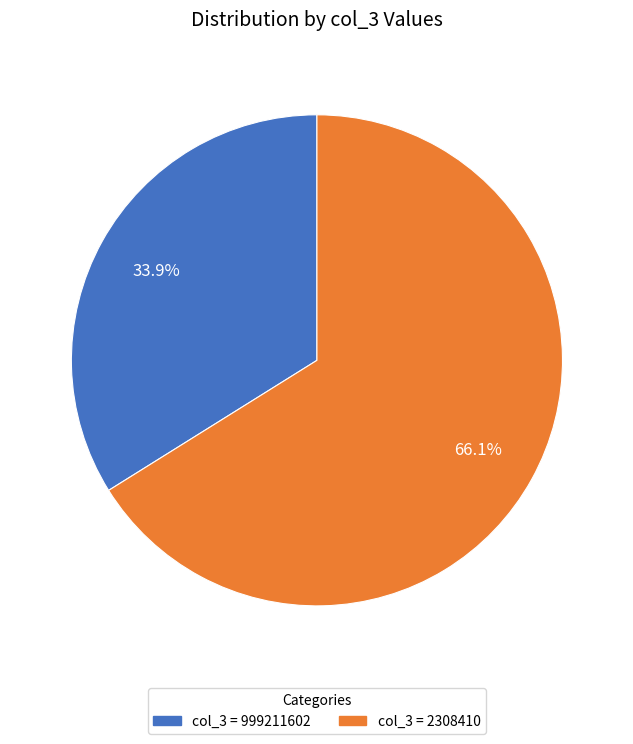

Does any single category account for the majority?

Yes